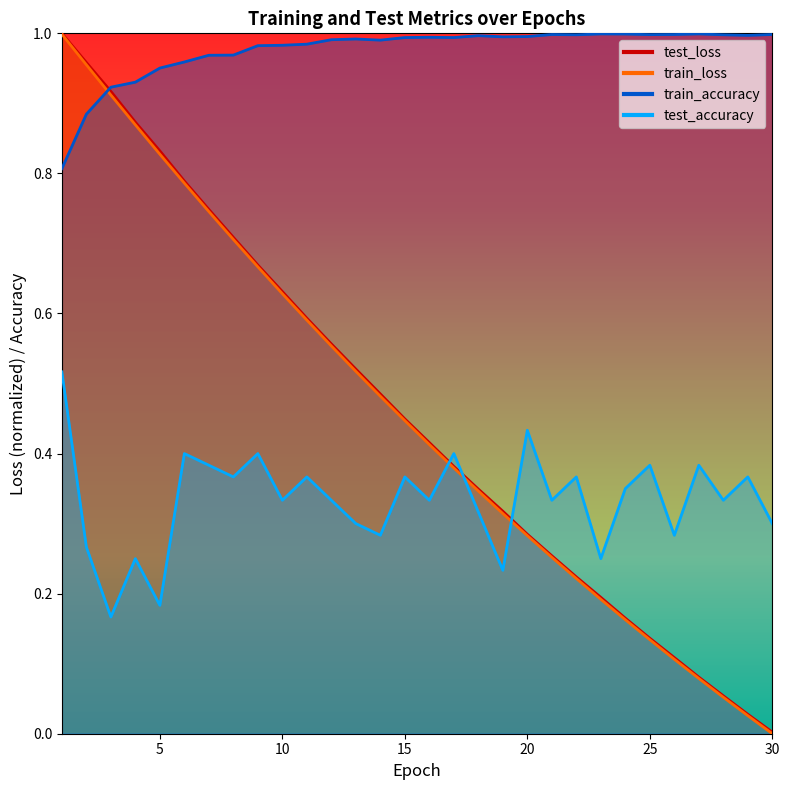

Between 1 and 5, which series saw the biggest shift?

test_accuracy